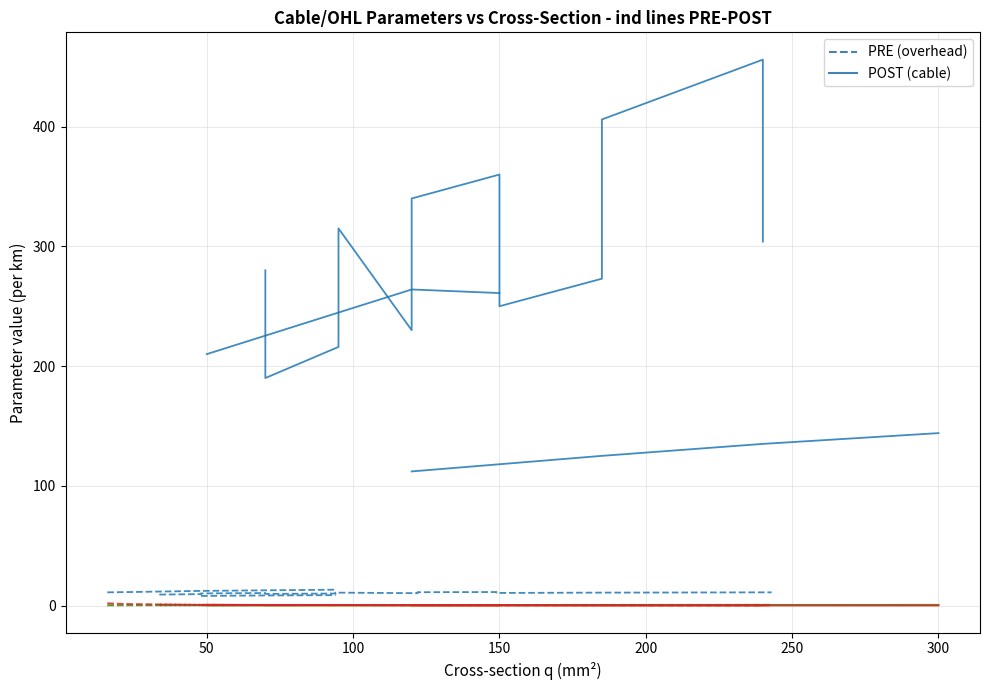

The value of c_nf_per_km at 29 is 9.2. True or false?

True